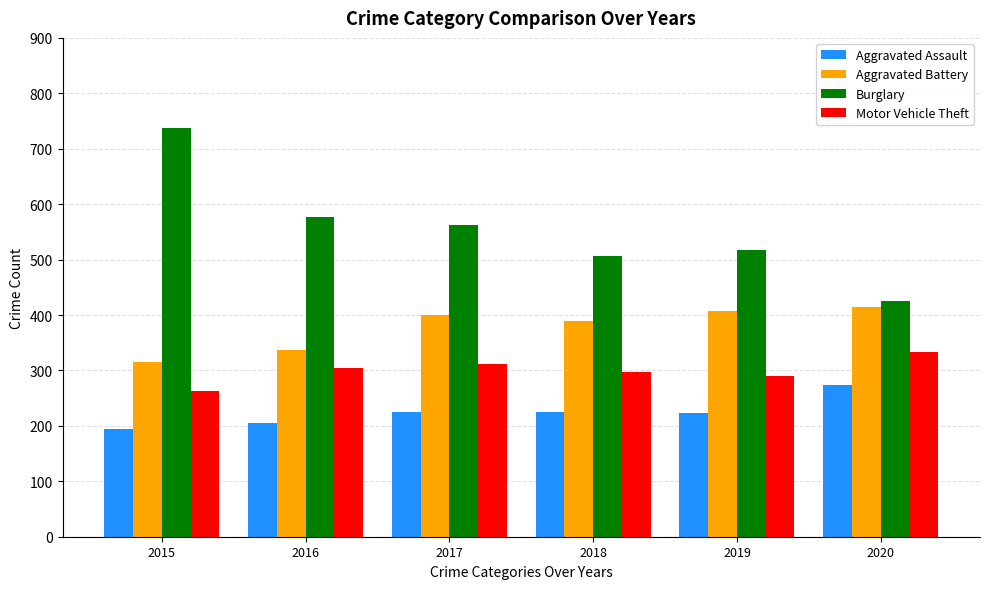

What are all the series names shown in the legend?

Aggravated Assault, Aggravated Battery, Burglary, Motor Vehicle Theft